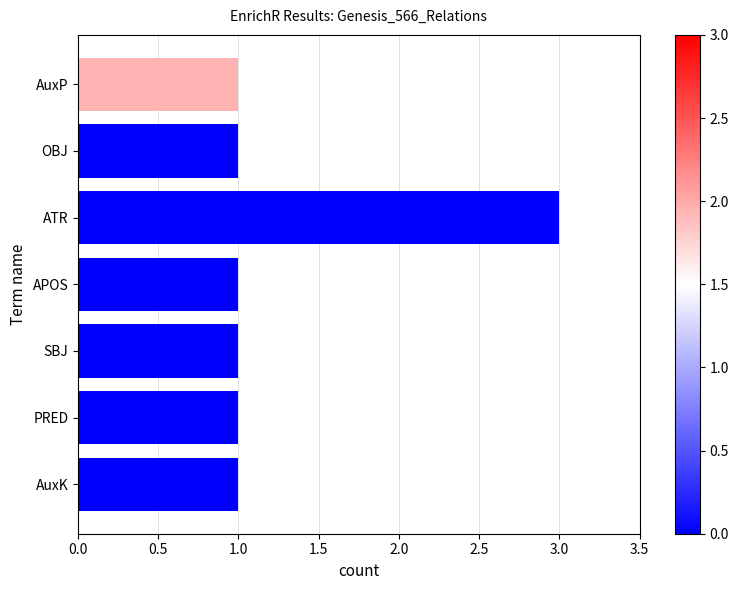

What is the label of the 5th bar from the bottom?

ATR